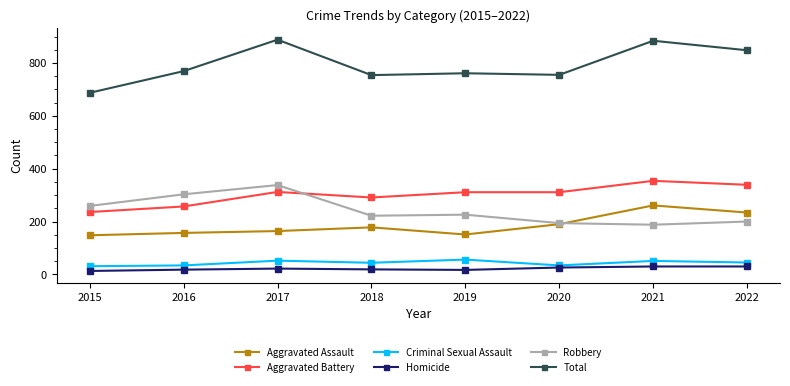

Where is the first local minimum for Aggravated Battery?

2018